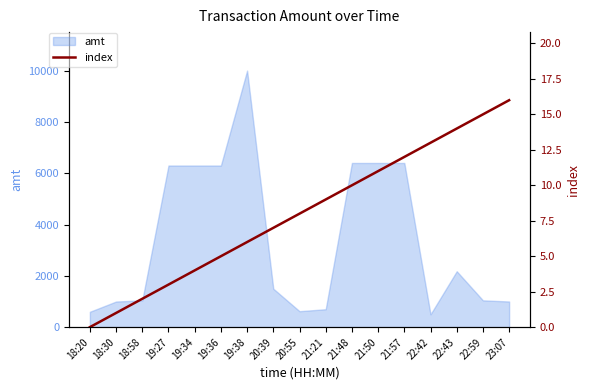

What is the label of the 7th point from the right?

21:48